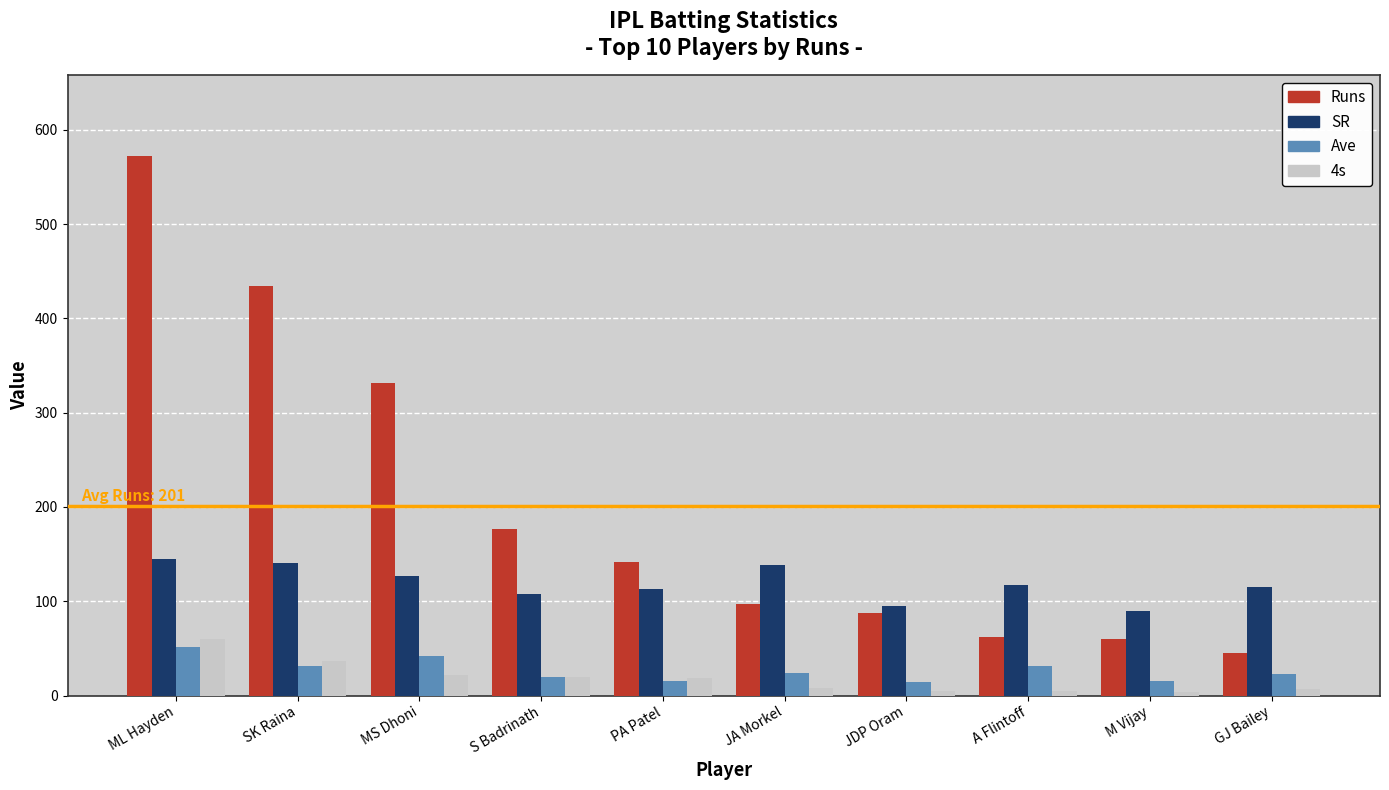

What is the spread (max minus min) of values at SK Raina?

403.0